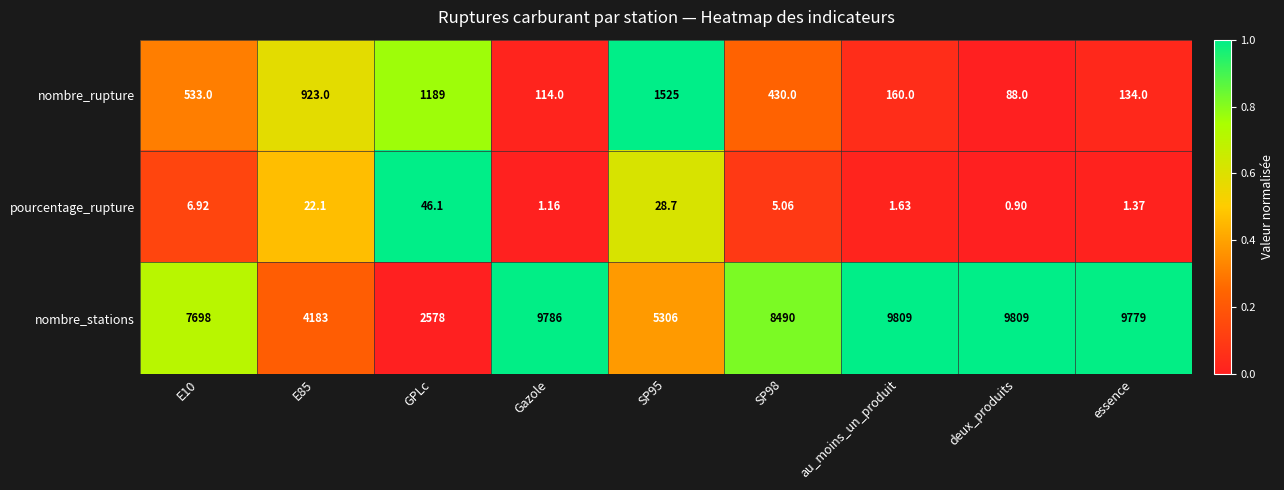

Which series has the widest spread of values?

nombre_stations